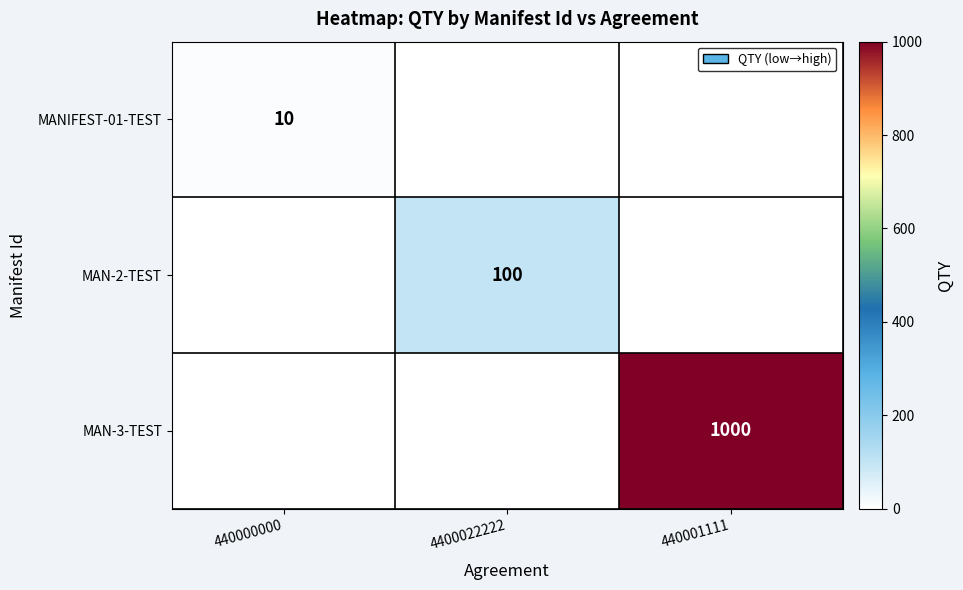

True or false: MAN-3-TEST has a value of 1451 at 440001111.

False